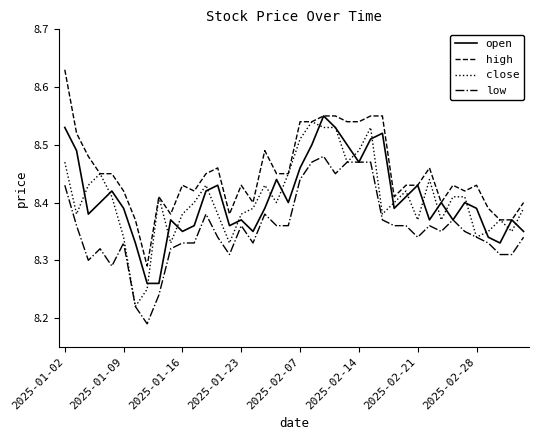

Which series has the largest total across all categories?

high